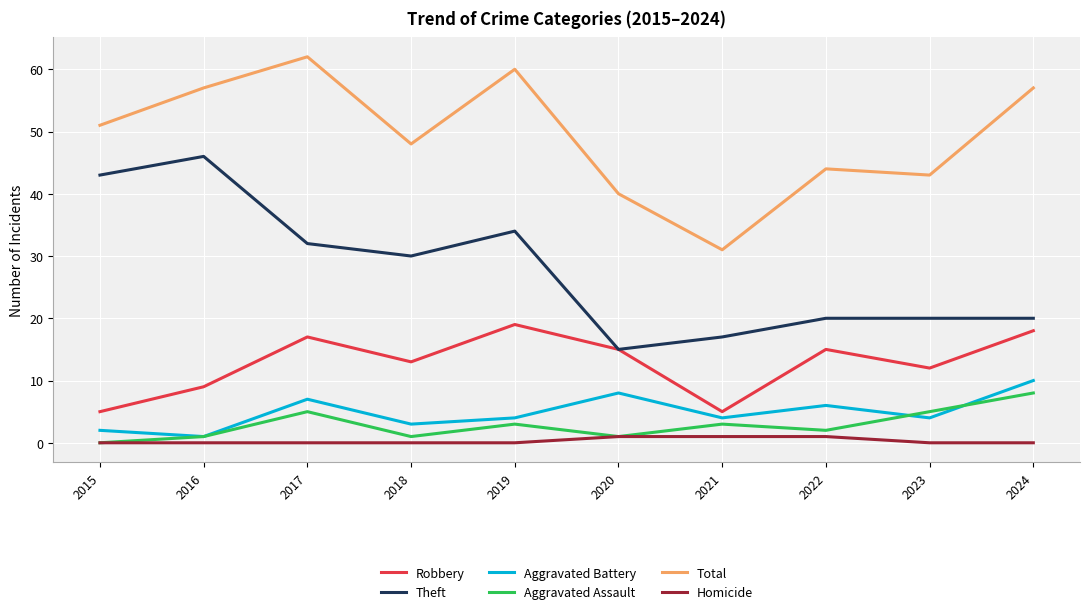

Which series has the largest total across all categories?

Total